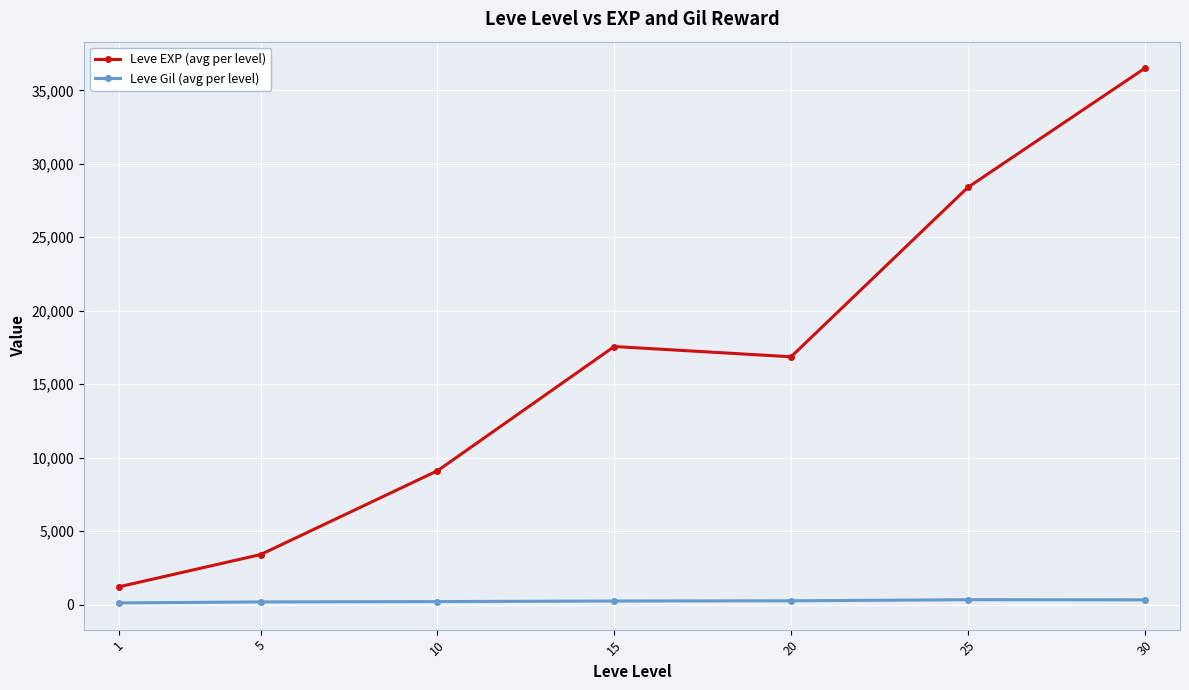

Read the Leve EXP (avg per level) value at 30.

36492.5